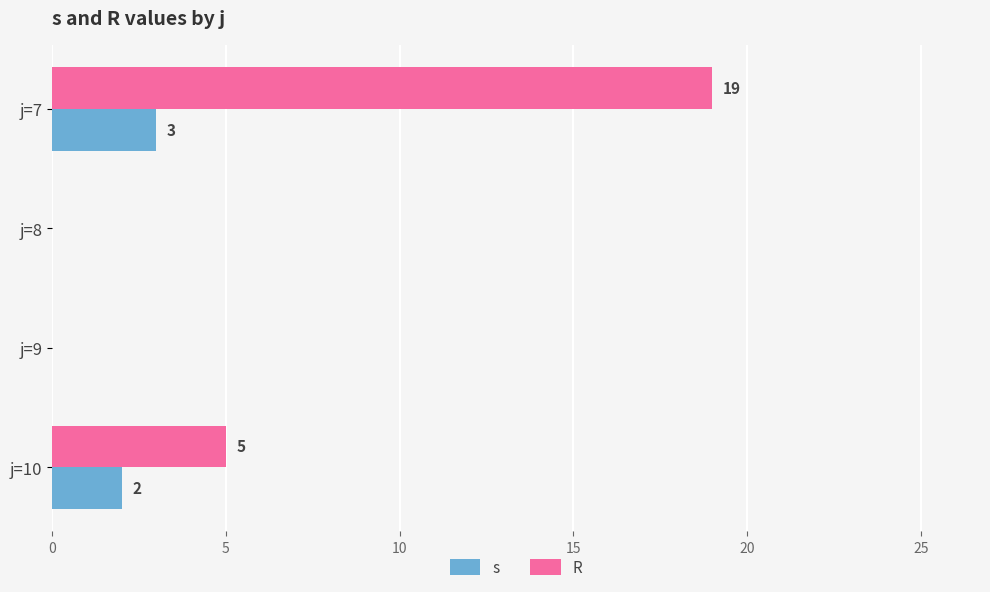

The value of R at j=10 is 9. True or false?

False